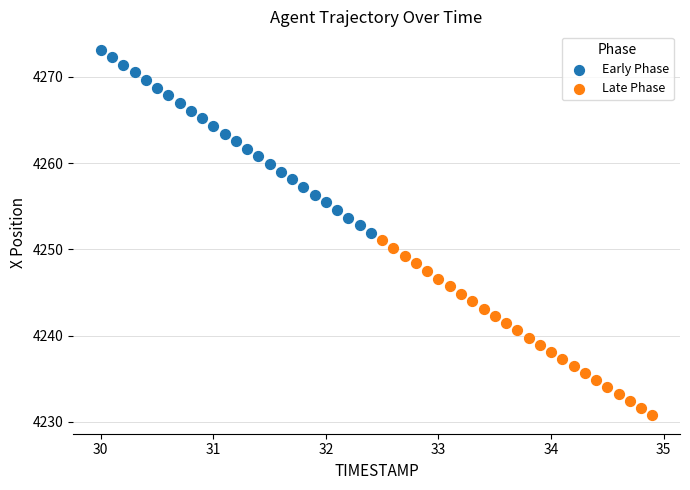

Which series reaches the minimum Y coordinate?

Late Phase